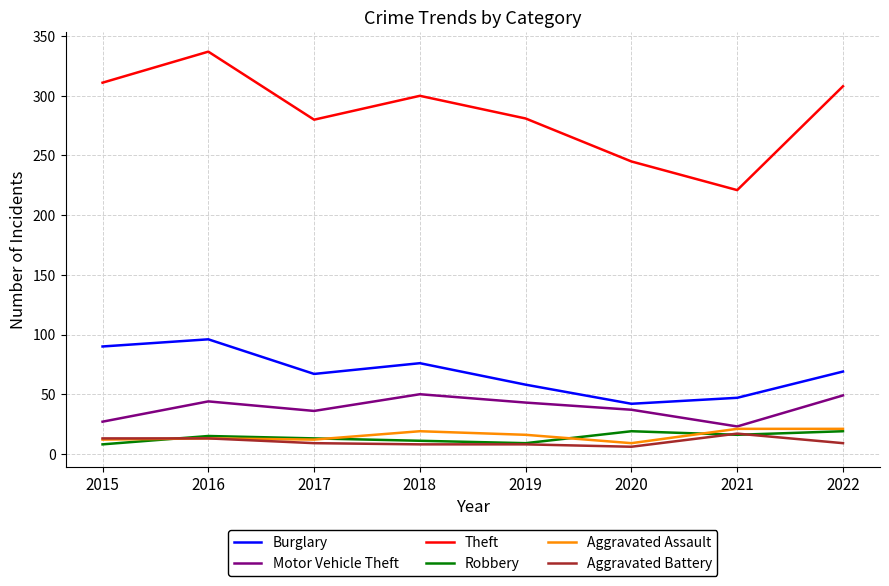

Which series has the largest total across all categories?

Theft